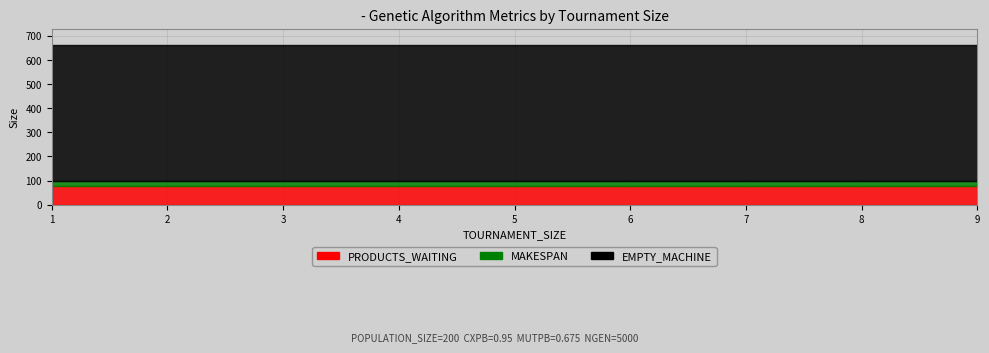

What are all the series names shown in the legend?

MAKESPAN, EMPTY_MACHINE, PRODUCTS_WAITING